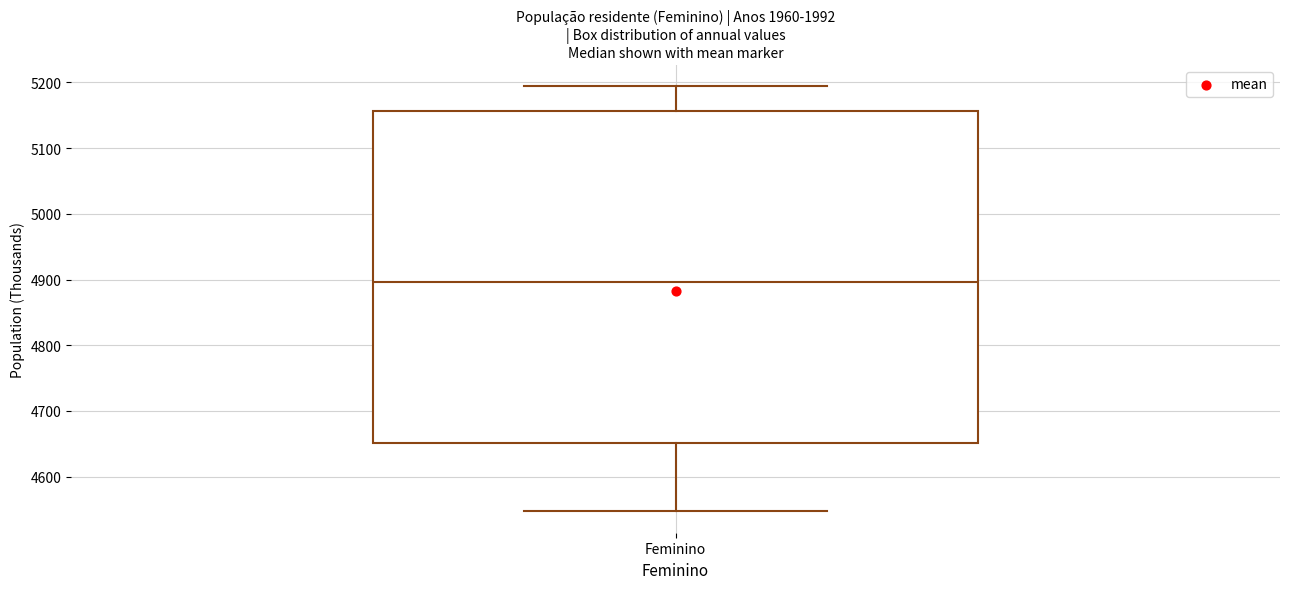

Where is the lower edge of the box for Feminino on the y-axis? The values are not printed on the chart, so give them approximately, as read against the axis.

4650